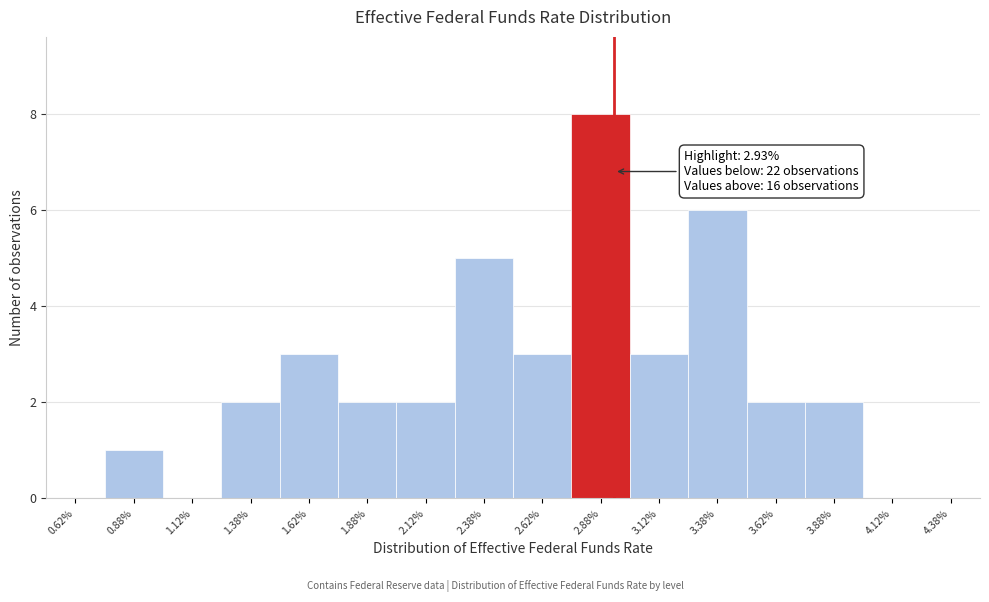

Over which range of the x-axis is the bar tallest?

2.75 to 3.00